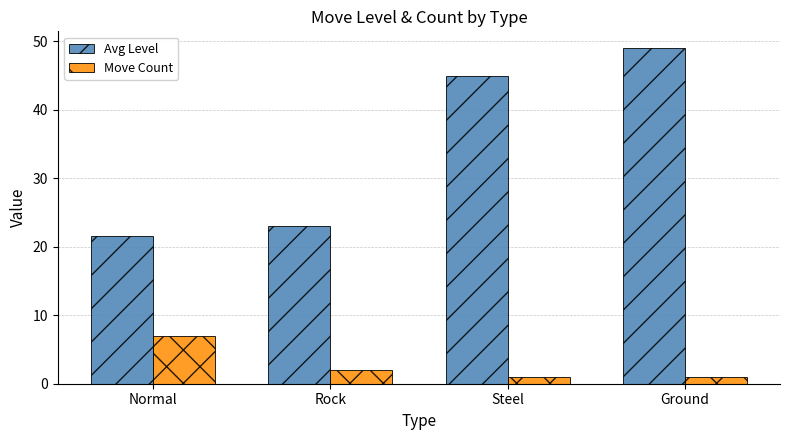

What is the total value across all series at Steel?

46.0